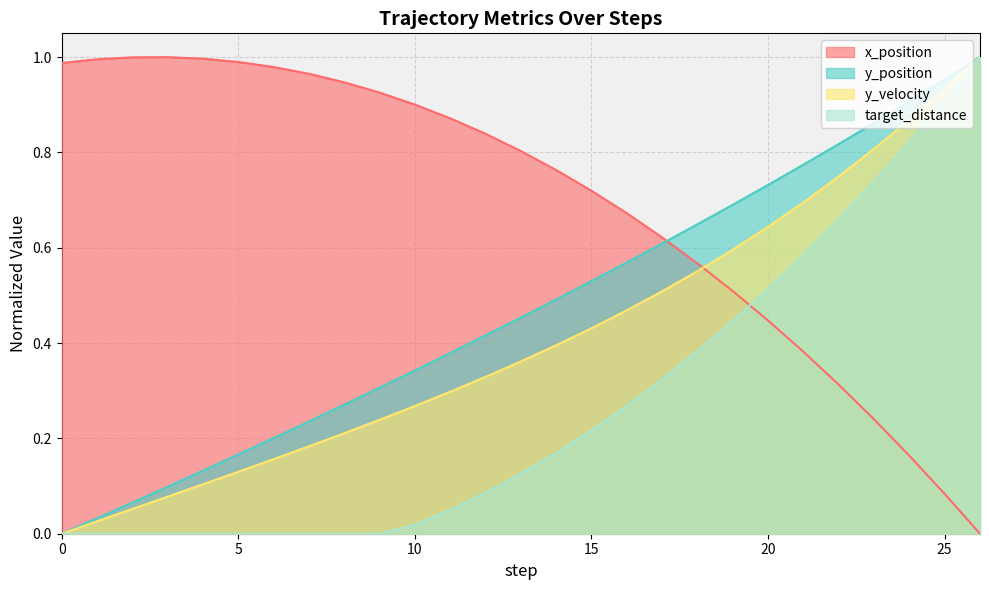

The value of x_position at 22 is 0.3. True or false?

True